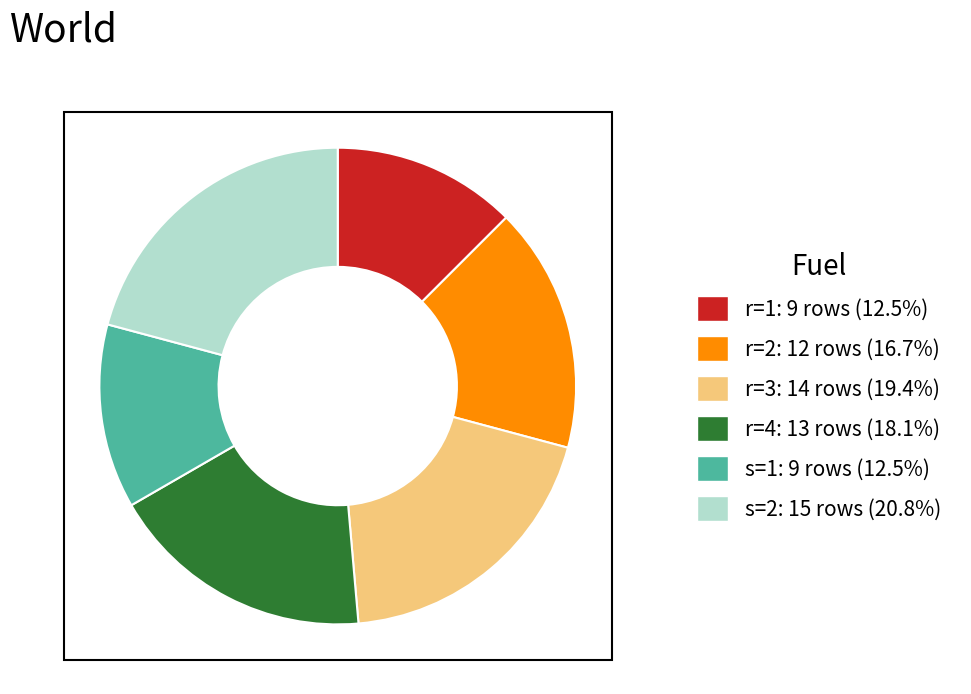

Is there a majority slice in this chart?

No